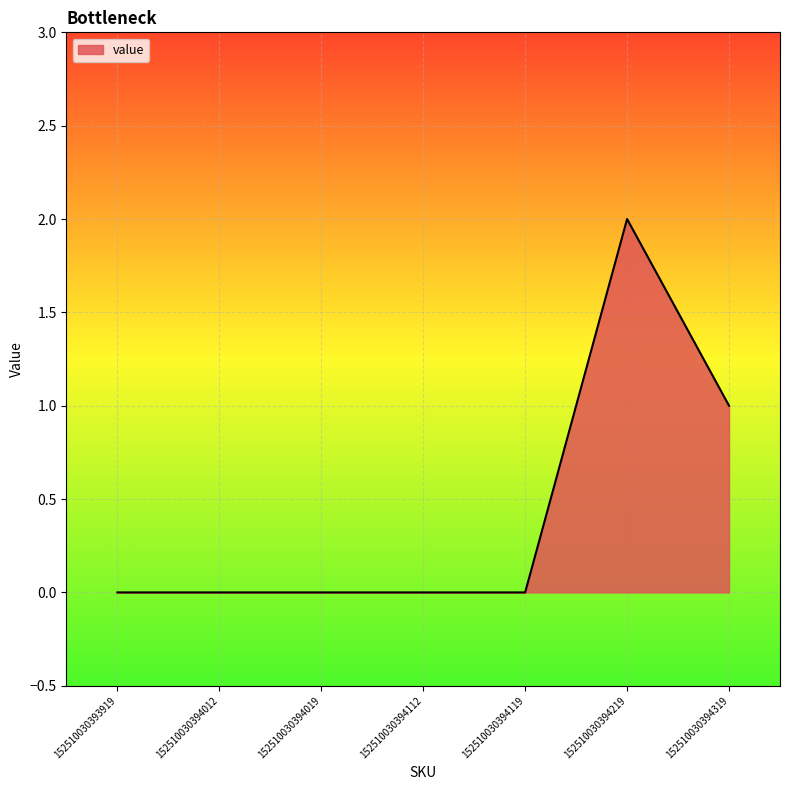

Which label corresponds to the largest value in the chart?

152510030394219